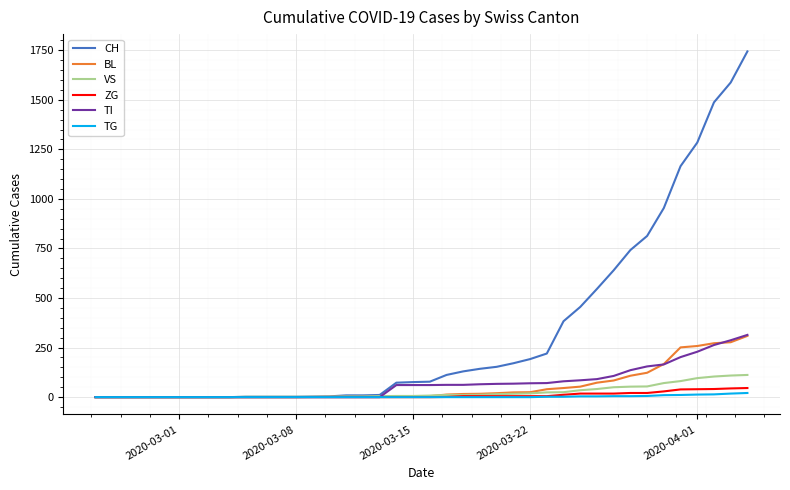

Which series has the largest range (max minus min)?

CH